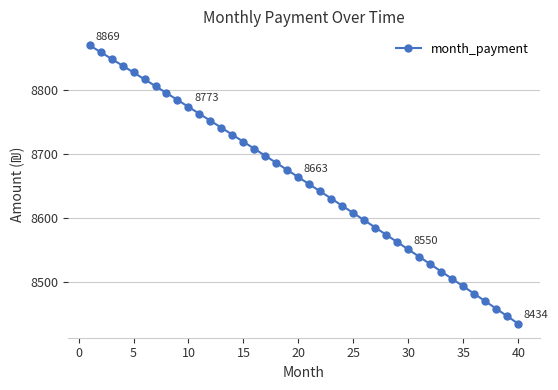

Reading left to right, extract all data points from this chart.

8869.2	8858.6	8848.0	8837.3	8826.7	8816.0	8805.3	8794.5	8783.7	8772.9	8762.1	8751.2	8740.3	8729.3	8718.4	8707.4	8696.4	8685.3	8674.2	8663.1	8651.9	8640.7	8629.5	8618.3	8607.0	8595.7	8584.4	8573.0	8561.6	8550.2	8538.7	8527.2	8515.7	8504.1	8492.5	8480.9	8469.2	8457.6	8445.8	8434.1